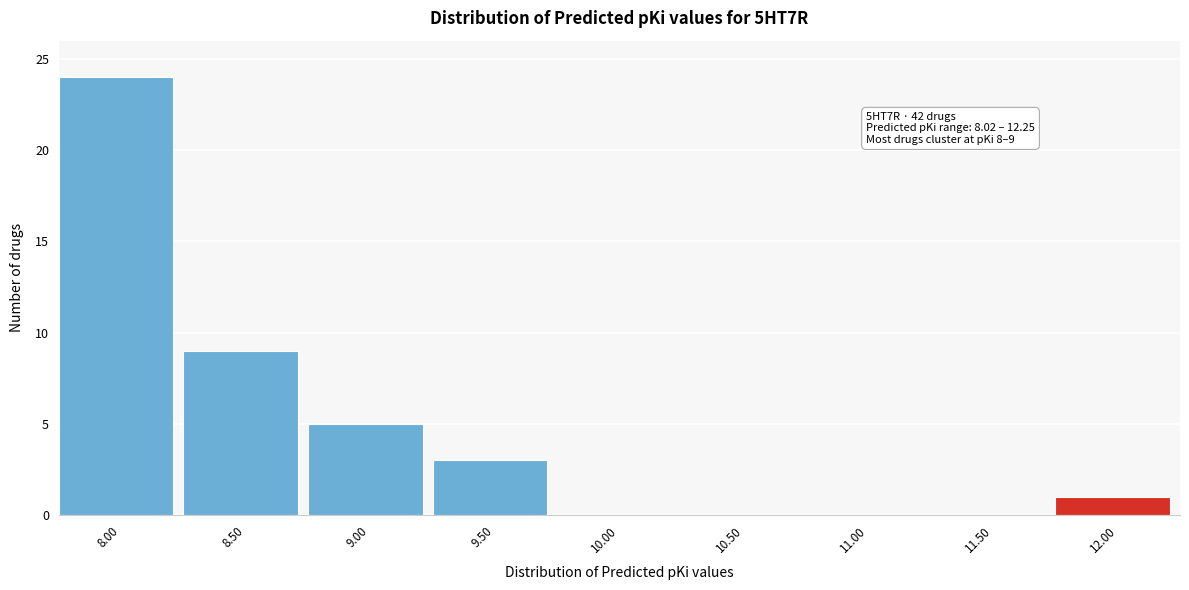

Reading left to right, list all the values displayed in this chart.

8.00=24	8.50=9	9.00=5	9.50=3	10.00=0	10.50=0	11.00=0	11.50=0	12.00=1